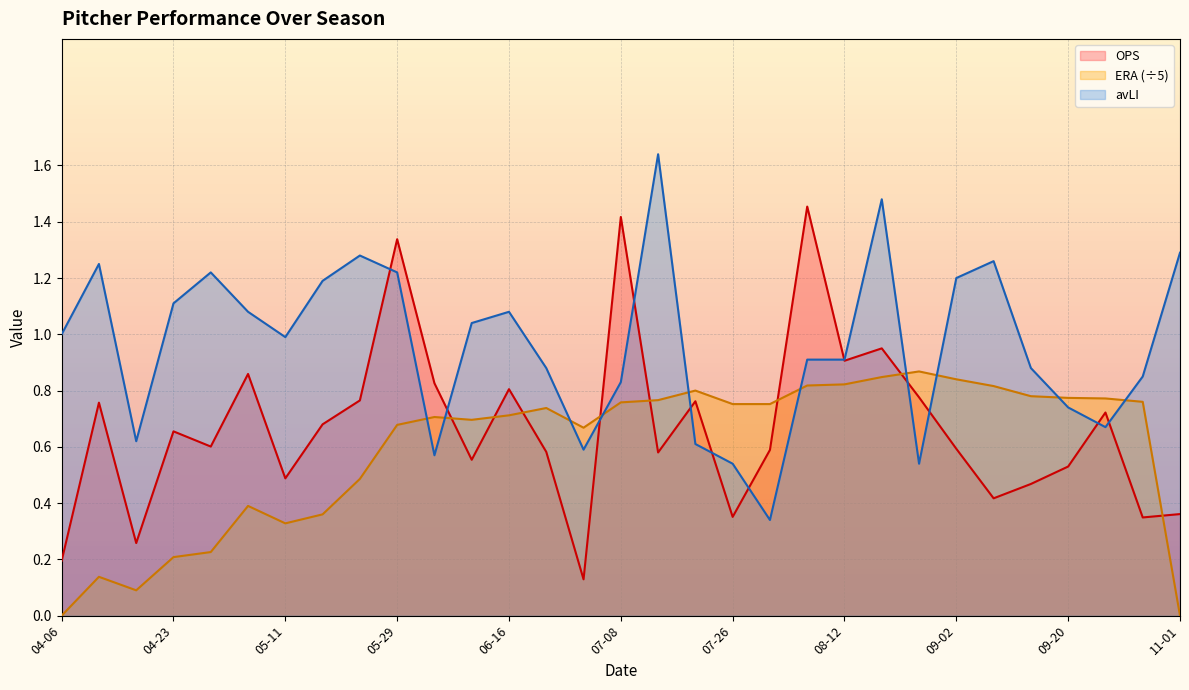

How many lines are shown in the chart?

3